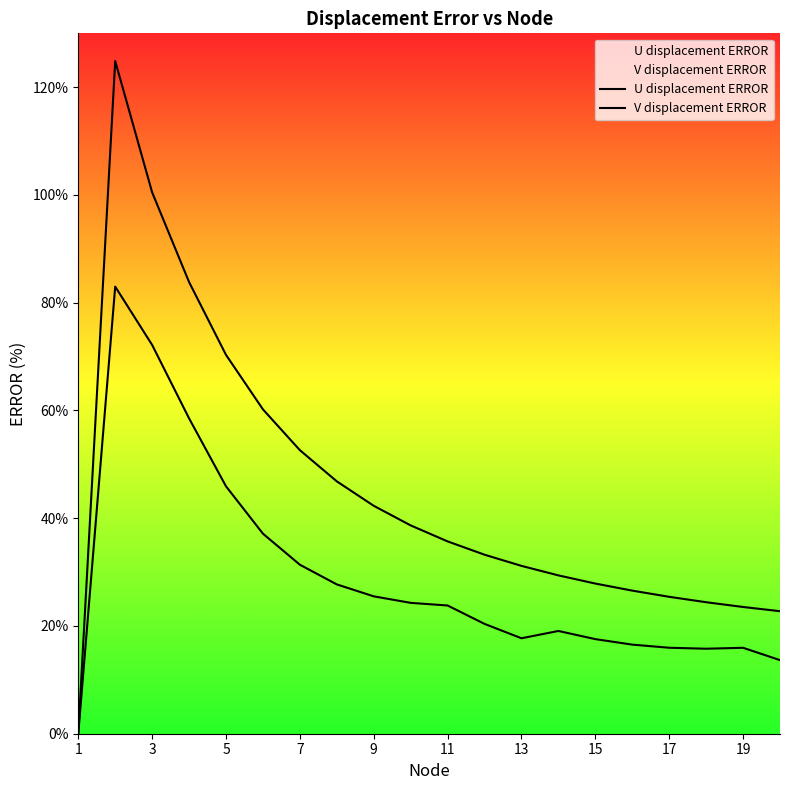

How many lines are shown in the chart?

2